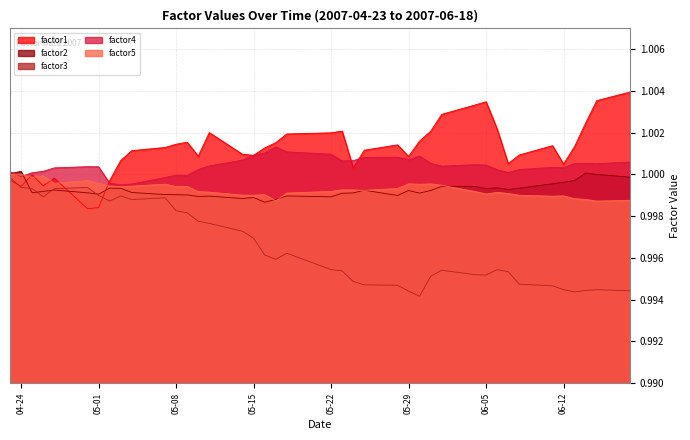

Which has a higher value, 2007-05-17 or 2007-05-02?

2007-05-17